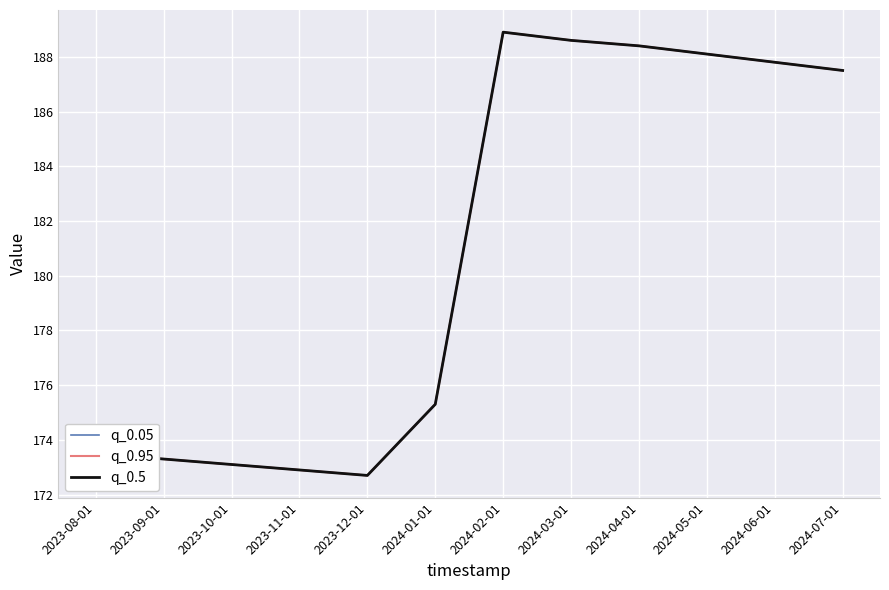

Does the chart display data point markers on the line(s)?

No